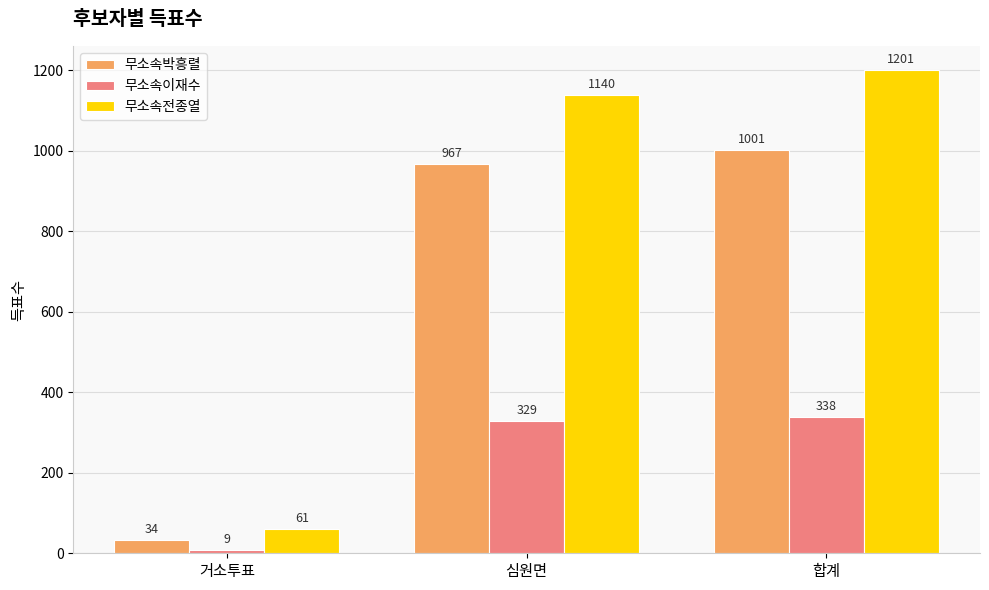

Where is 무소속박흥렬 nearest to the value 517?

심원면